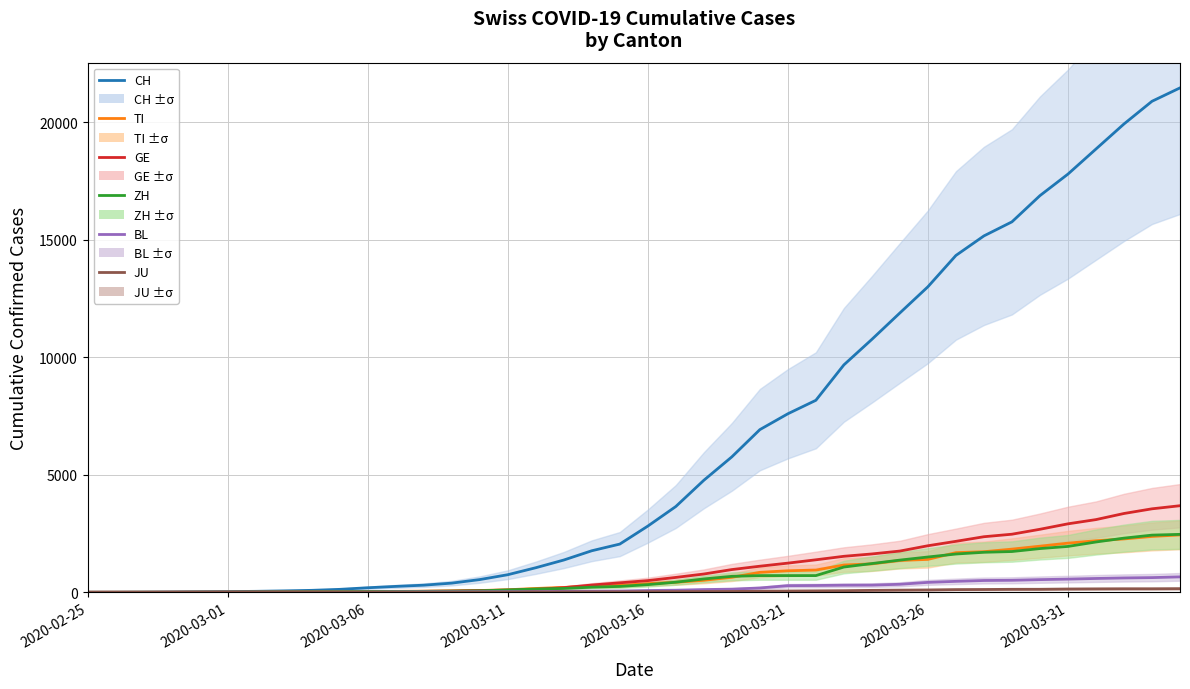

Which category has the lowest value across all series?

2020-02-25